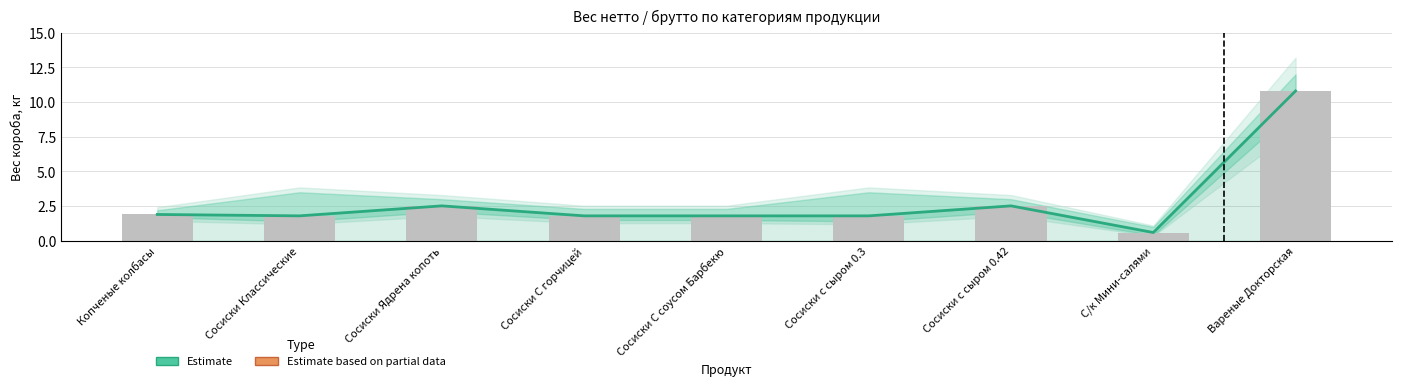

True or false: the data shows 1.0 at Сосиски С горчицей.

False